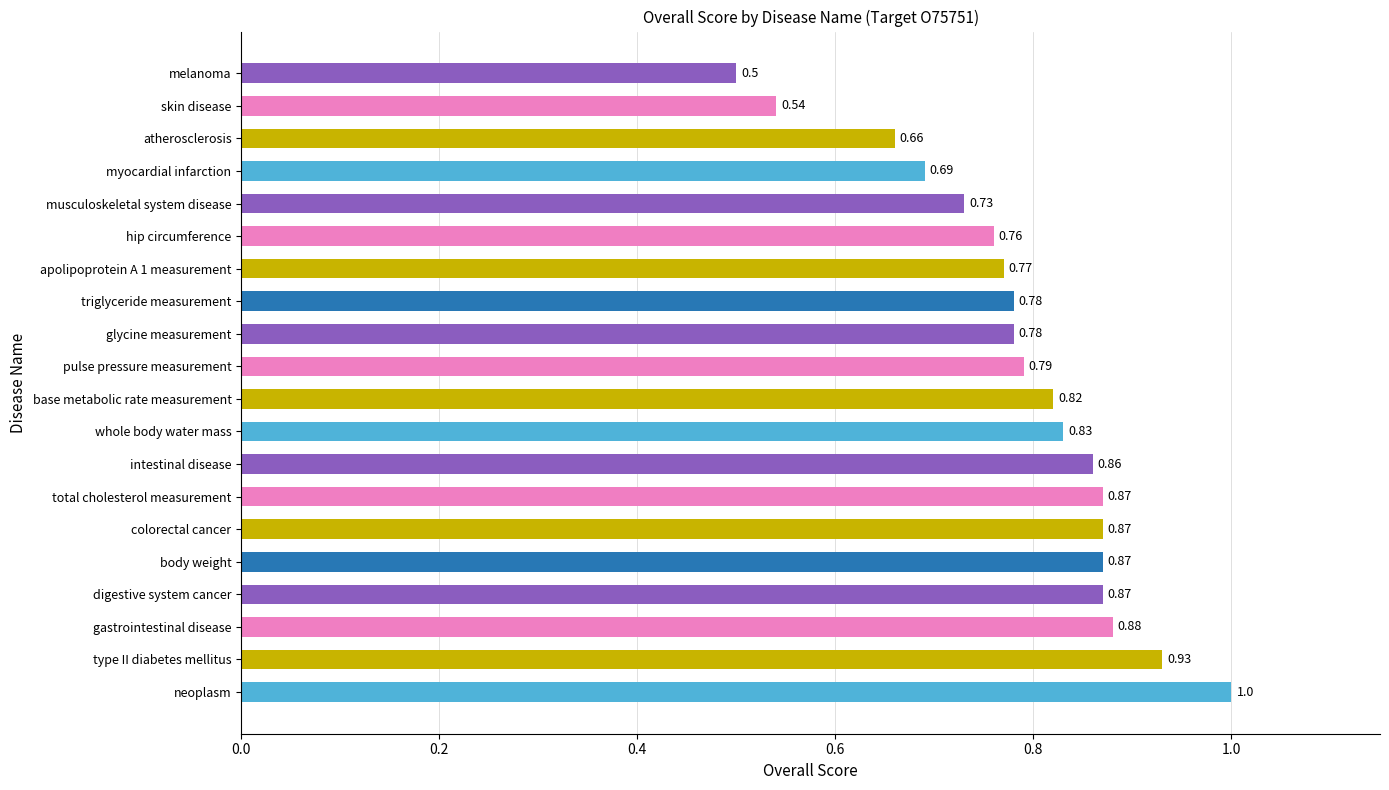

At which label is the value closest to 0?

melanoma